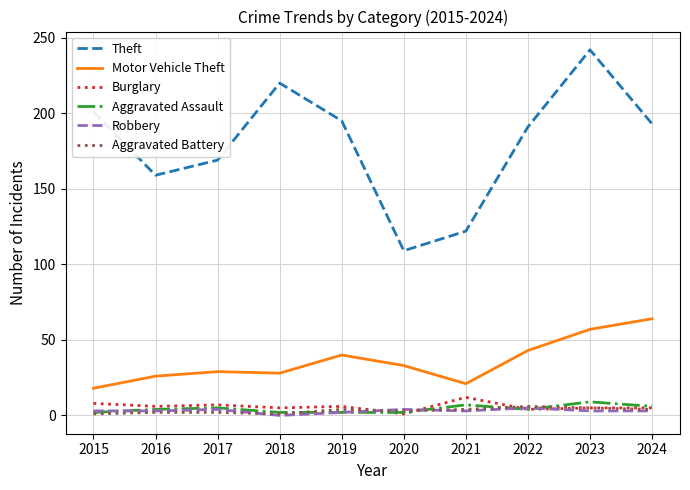

Which series has the largest total across all categories?

Theft